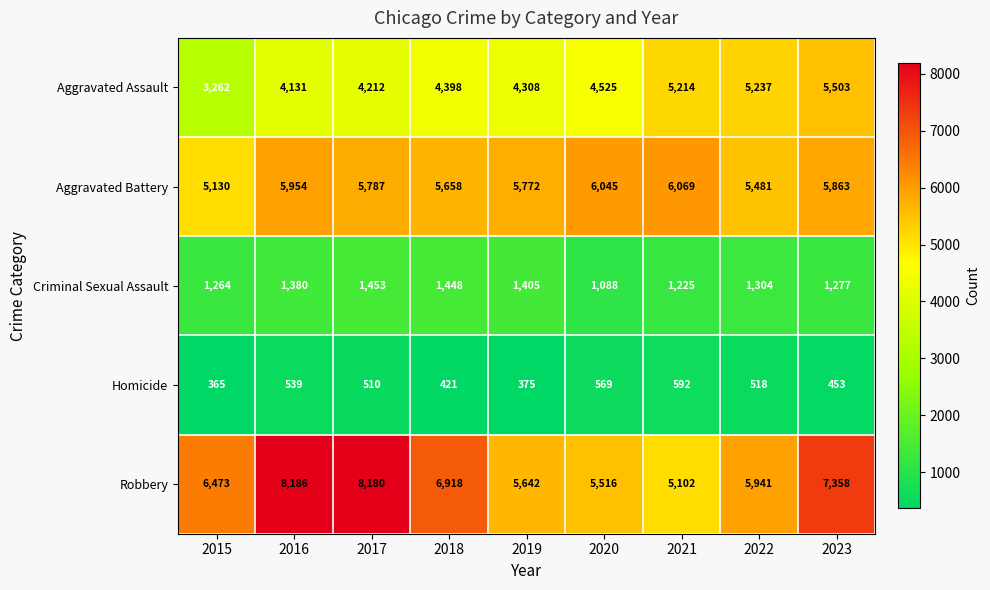

What is the difference between the Criminal Sexual Assault values at 2017 and 2023?

176